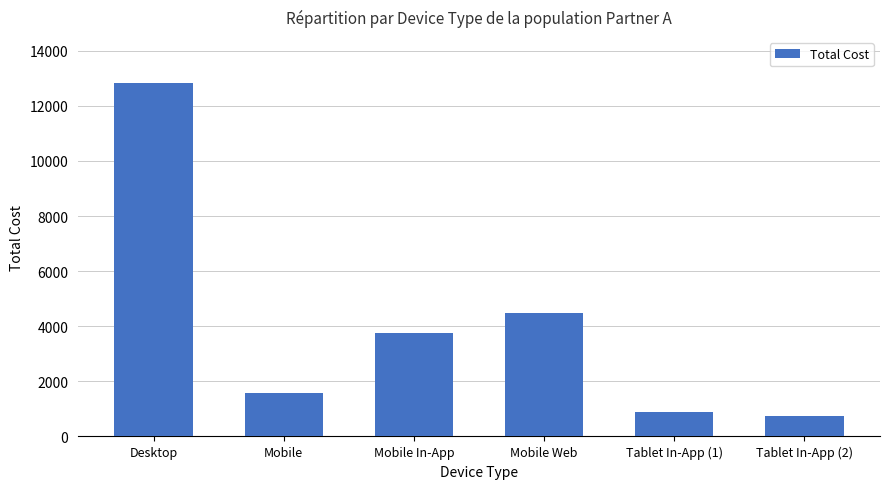

Between Tablet In-App (1) and Mobile In-App, which is larger?

Mobile In-App